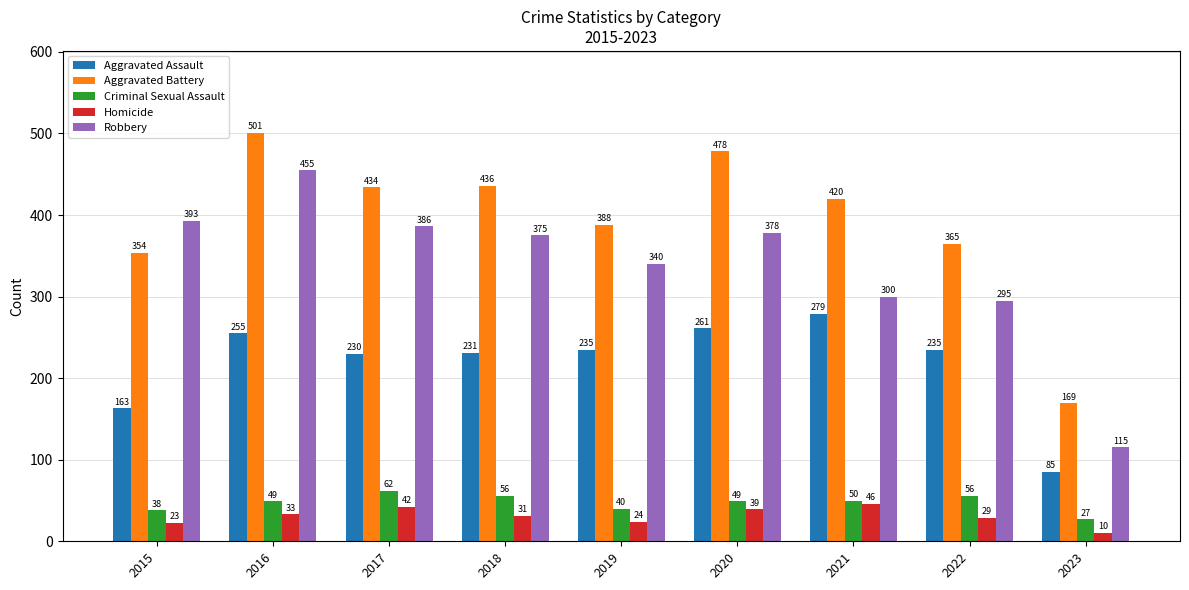

What is the minimum value shown in the chart?

10